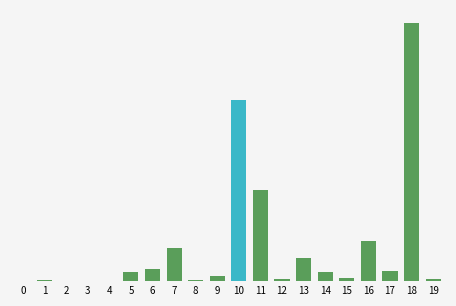

What is the sum of all values?

387932